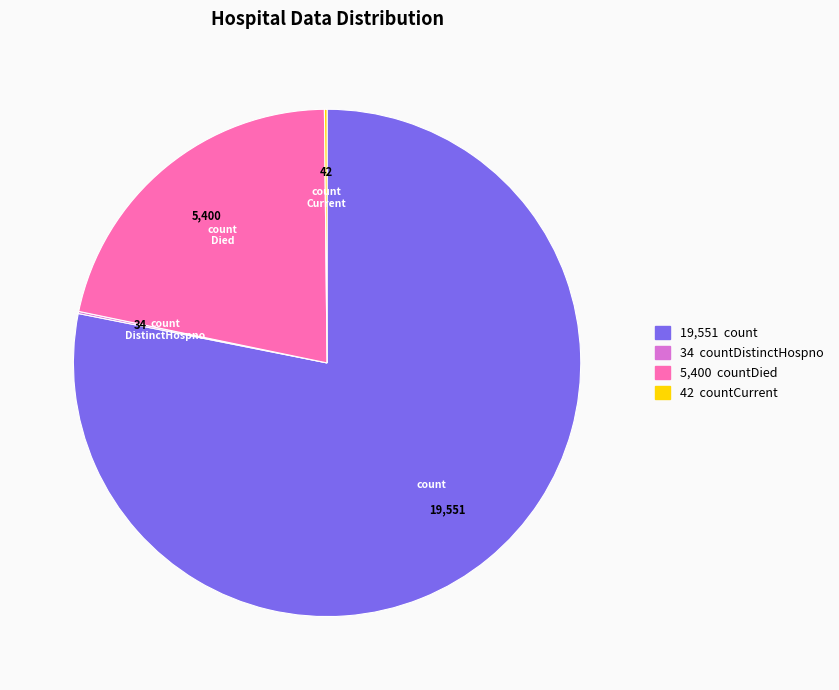

Does any single category account for the majority?

Yes